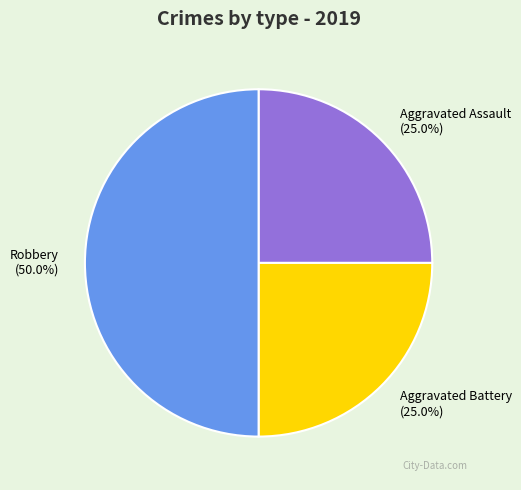

Count the number of slices in the pie.

3